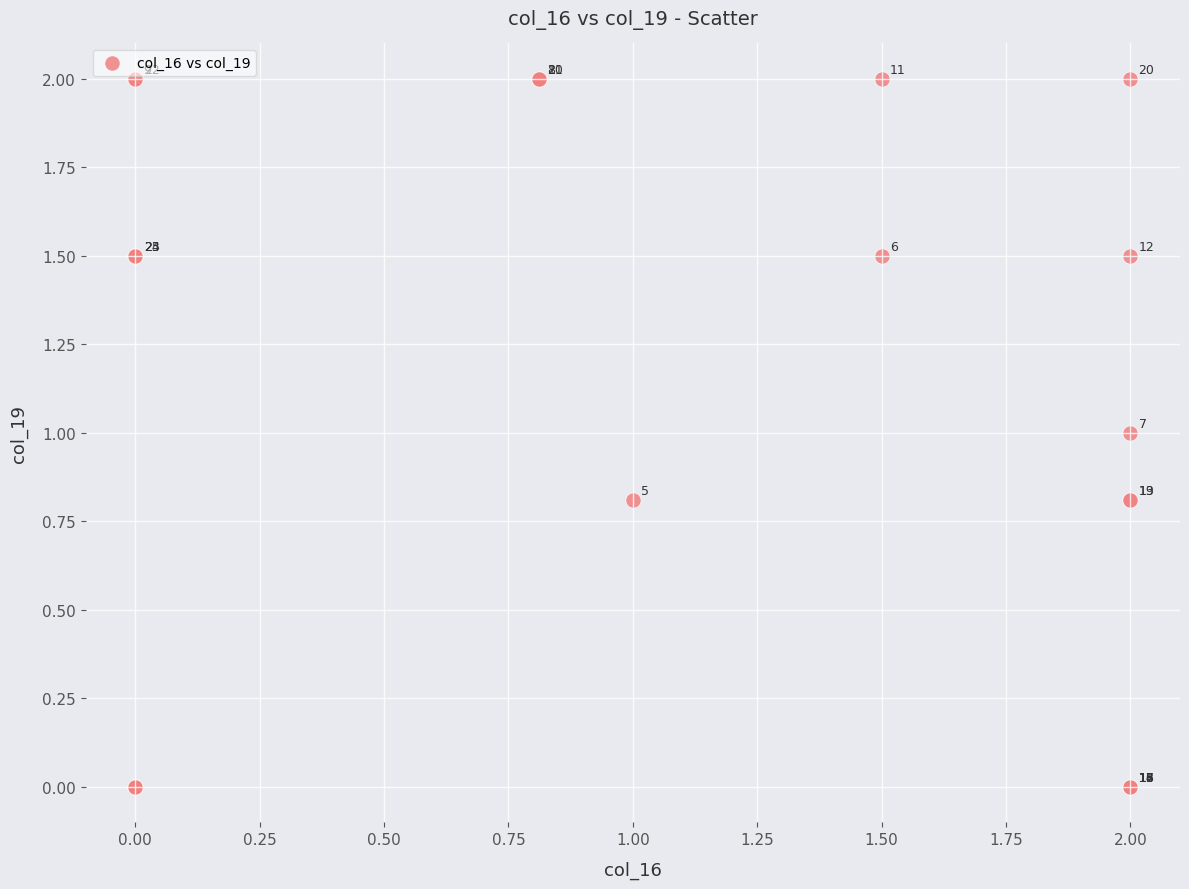

What Y value in the scatter plot is closest to 1?

1.0